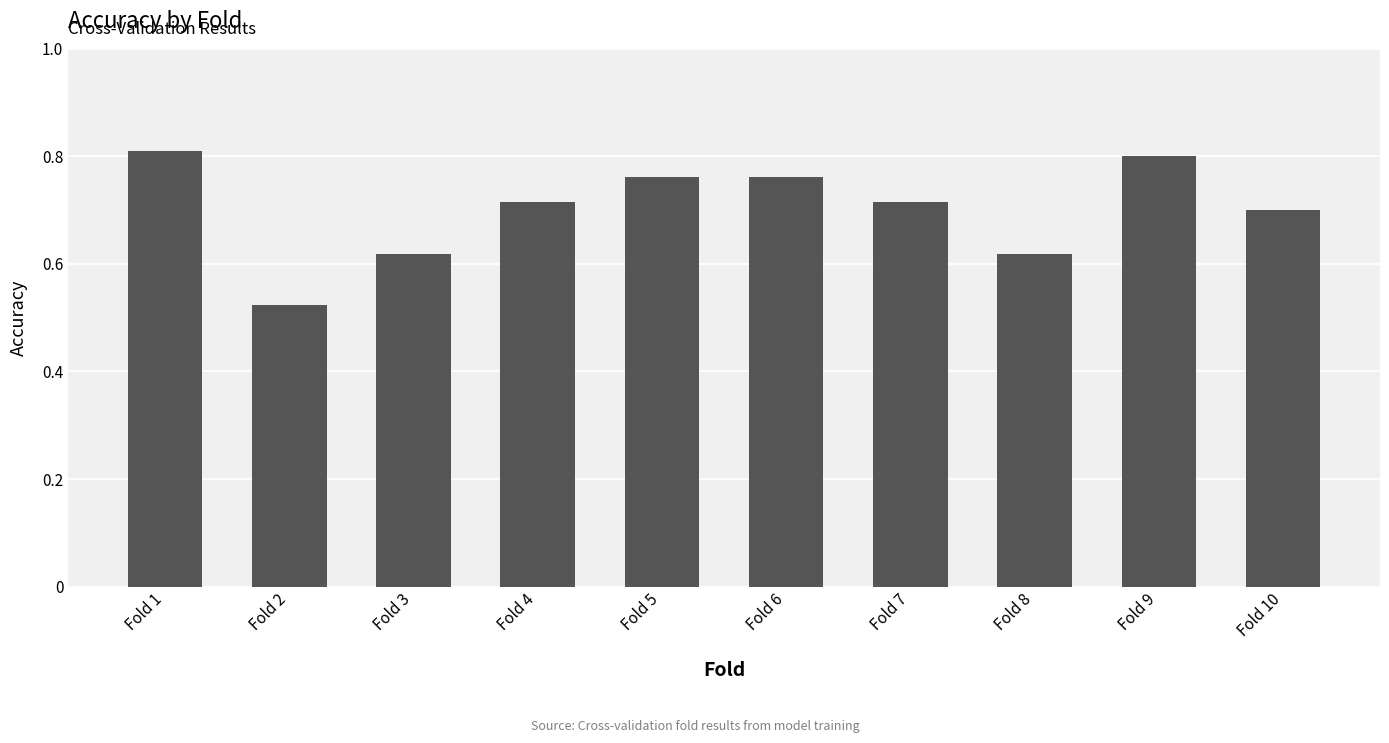

Which has a higher value, Fold 10 or Fold 9?

Fold 9